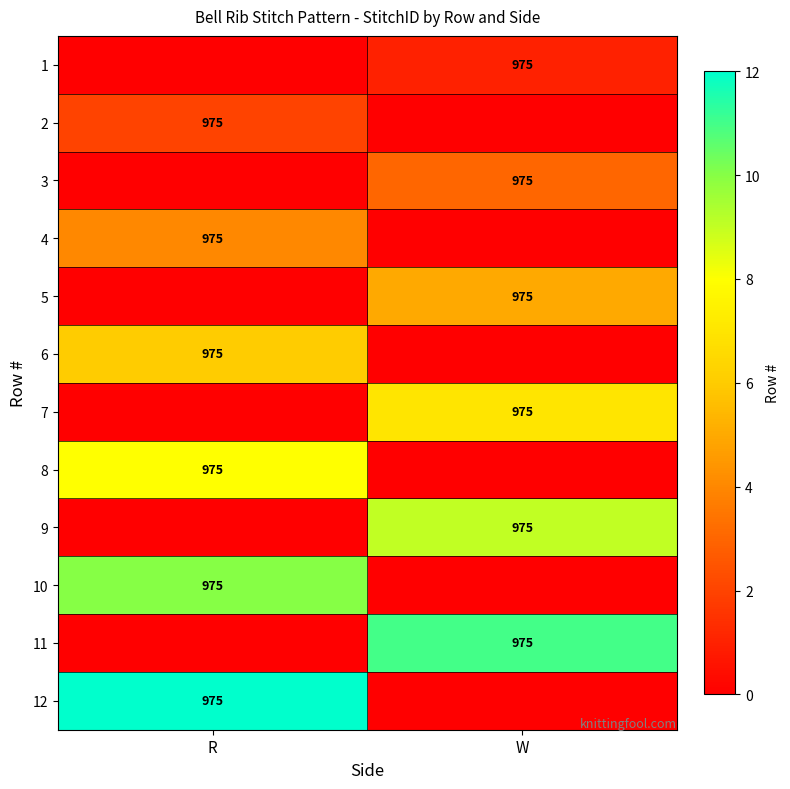

True or false: 1 has a value of 277 at W.

False